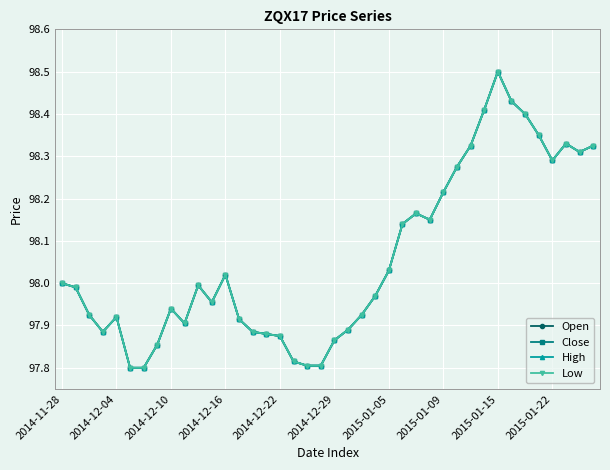

Reading right to left, list all the values displayed in this chart.

Open: 98.3	98.3	98.3	98.3	98.3	98.4	98.4	98.5	98.4	98.3	98.3	98.2	98.2	98.2	98.1	98.0	98.0	97.9	97.9	97.9	97.8	97.8	97.8	97.9	97.9	97.9	97.9	98.0	98.0	98.0	97.9	97.9	97.9	97.8	97.8	97.9	97.9	97.9	98.0	98.0
Close: 98.3	98.3	98.3	98.3	98.3	98.4	98.4	98.5	98.4	98.3	98.3	98.2	98.2	98.2	98.1	98.0	98.0	97.9	97.9	97.9	97.8	97.8	97.8	97.9	97.9	97.9	97.9	98.0	98.0	98.0	97.9	97.9	97.9	97.8	97.8	97.9	97.9	97.9	98.0	98.0
High: 98.3	98.3	98.3	98.3	98.3	98.4	98.4	98.5	98.4	98.3	98.3	98.2	98.2	98.2	98.1	98.0	98.0	97.9	97.9	97.9	97.8	97.8	97.8	97.9	97.9	97.9	97.9	98.0	98.0	98.0	97.9	97.9	97.9	97.8	97.8	97.9	97.9	97.9	98.0	98.0
Low: 98.3	98.3	98.3	98.3	98.3	98.4	98.4	98.5	98.4	98.3	98.3	98.2	98.2	98.2	98.1	98.0	98.0	97.9	97.9	97.9	97.8	97.8	97.8	97.9	97.9	97.9	97.9	98.0	98.0	98.0	97.9	97.9	97.9	97.8	97.8	97.9	97.9	97.9	98.0	98.0